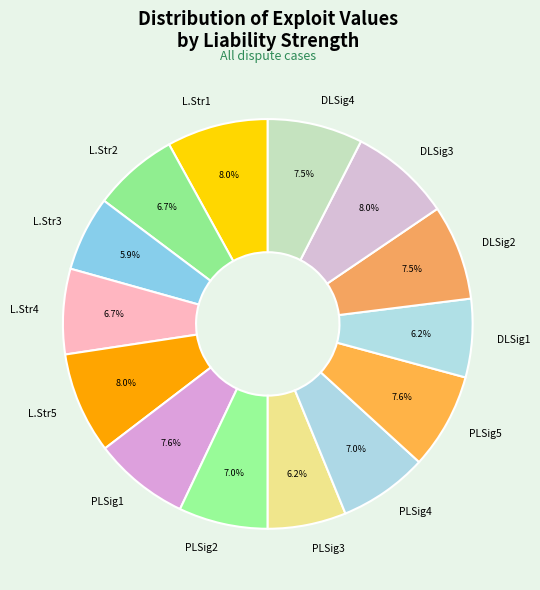

Is there any slice that represents more than half of the pie?

No